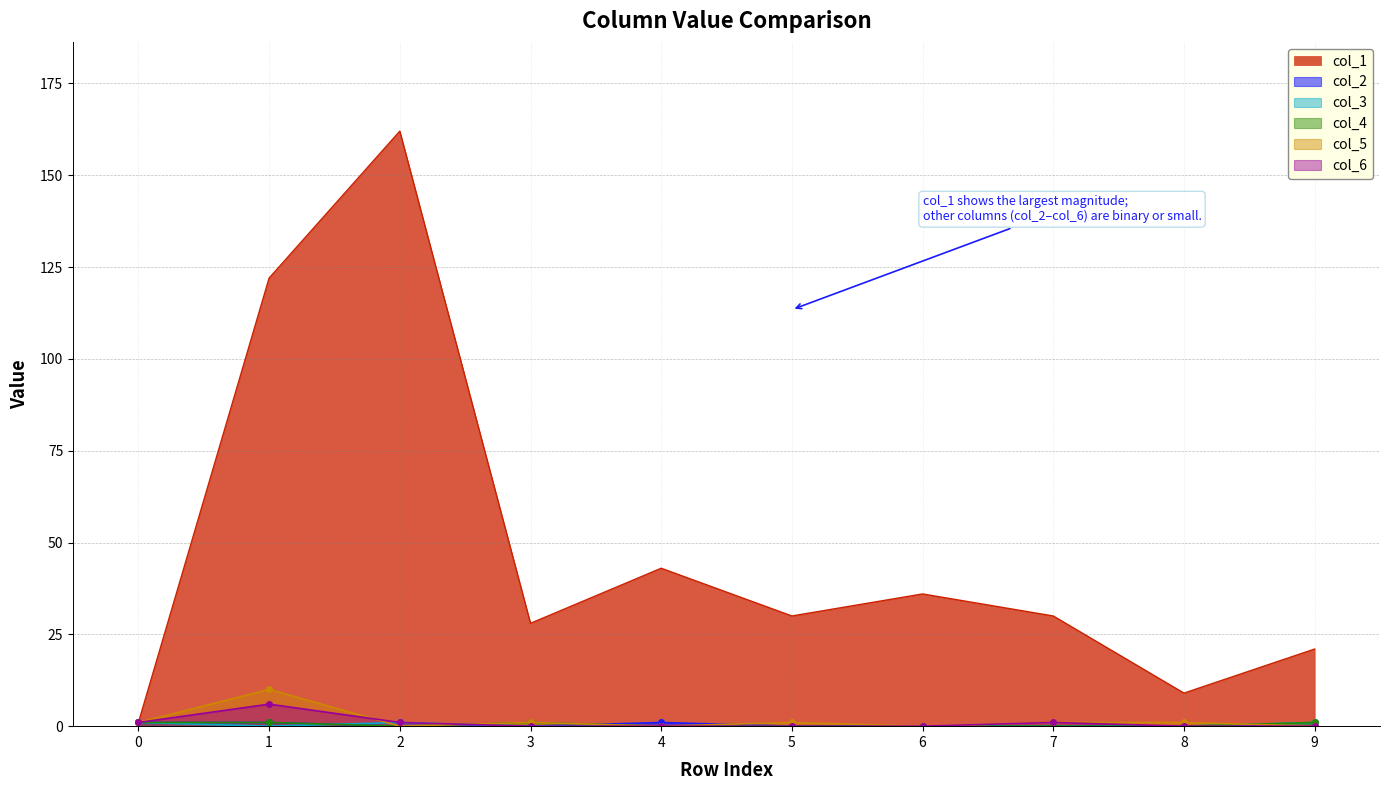

At which label does col_5 first exceed 1?

1